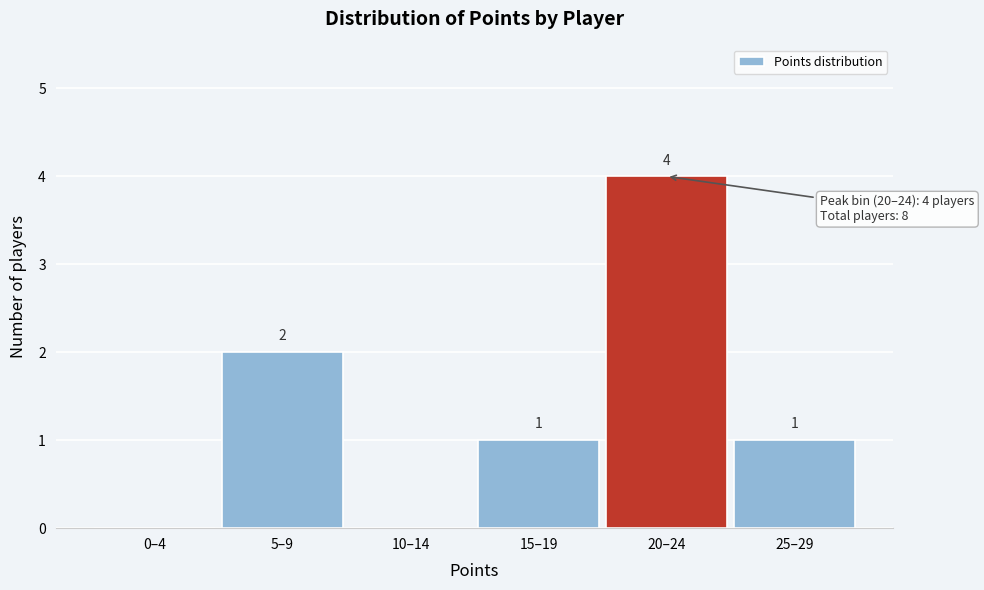

Reading left to right, transcribe all the data shown in this chart.

0–4=0	5–9=2	10–14=0	15–19=1	20–24=4	25–29=1